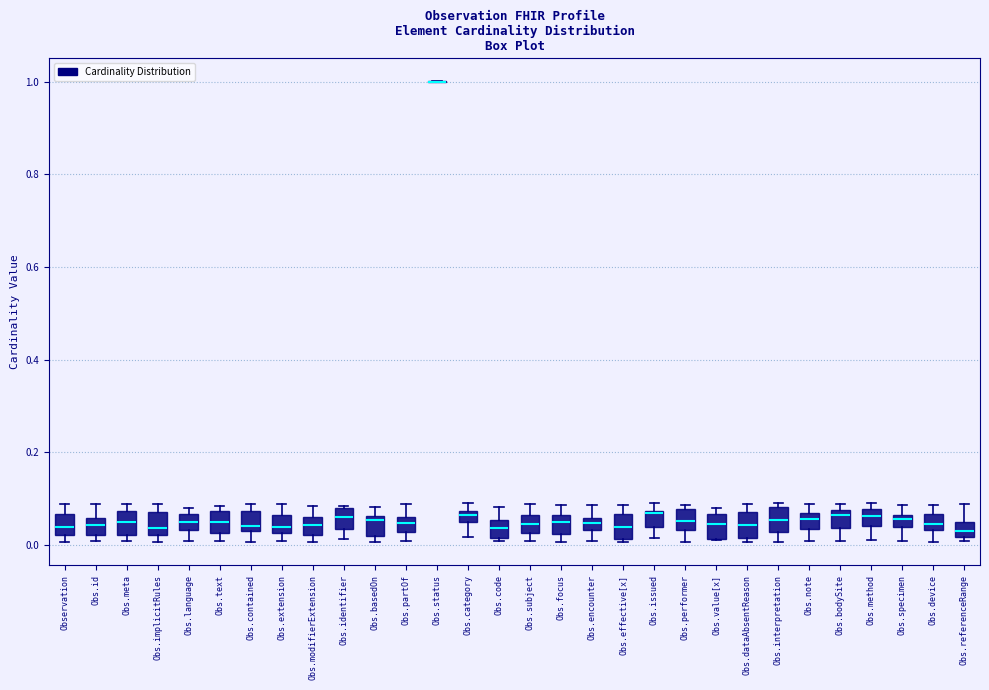

Where is the upper edge of the box for Obs.code on the y-axis? The values are not printed on the chart, so give them approximately, as read against the axis.

0.06